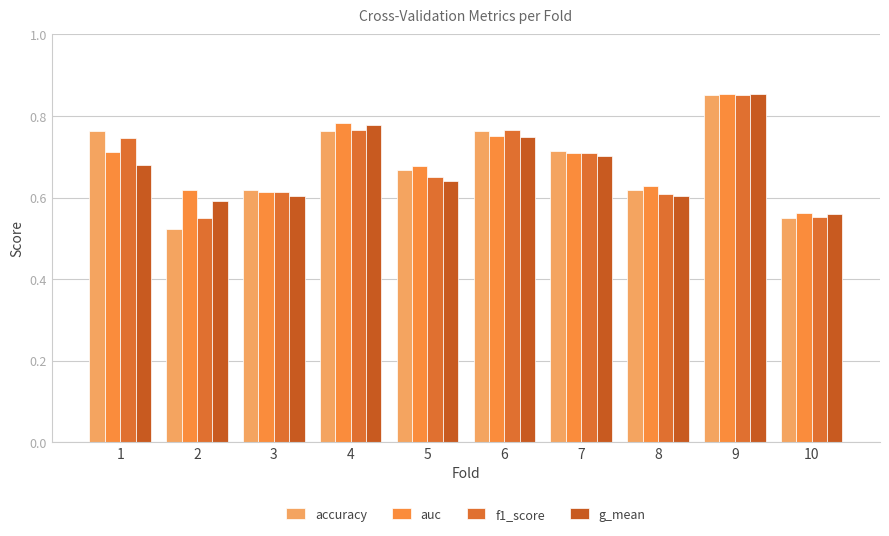

List the labels in order of accuracy value, smallest first.

2, 10, 3, 8, 5, 7, 1, 4, 6, 9